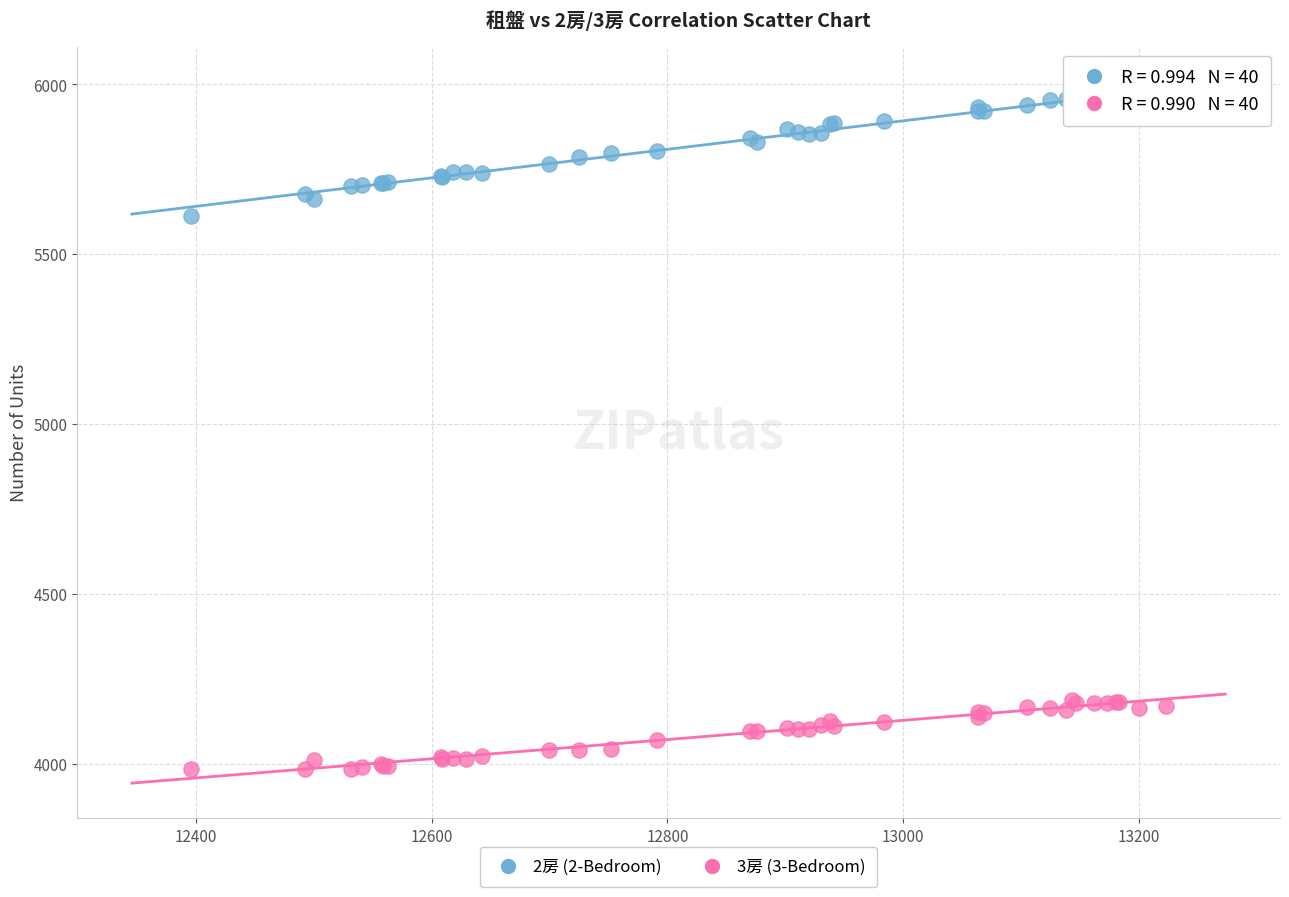

Which series contains the highest Y value?

2房 (2-Bedroom)